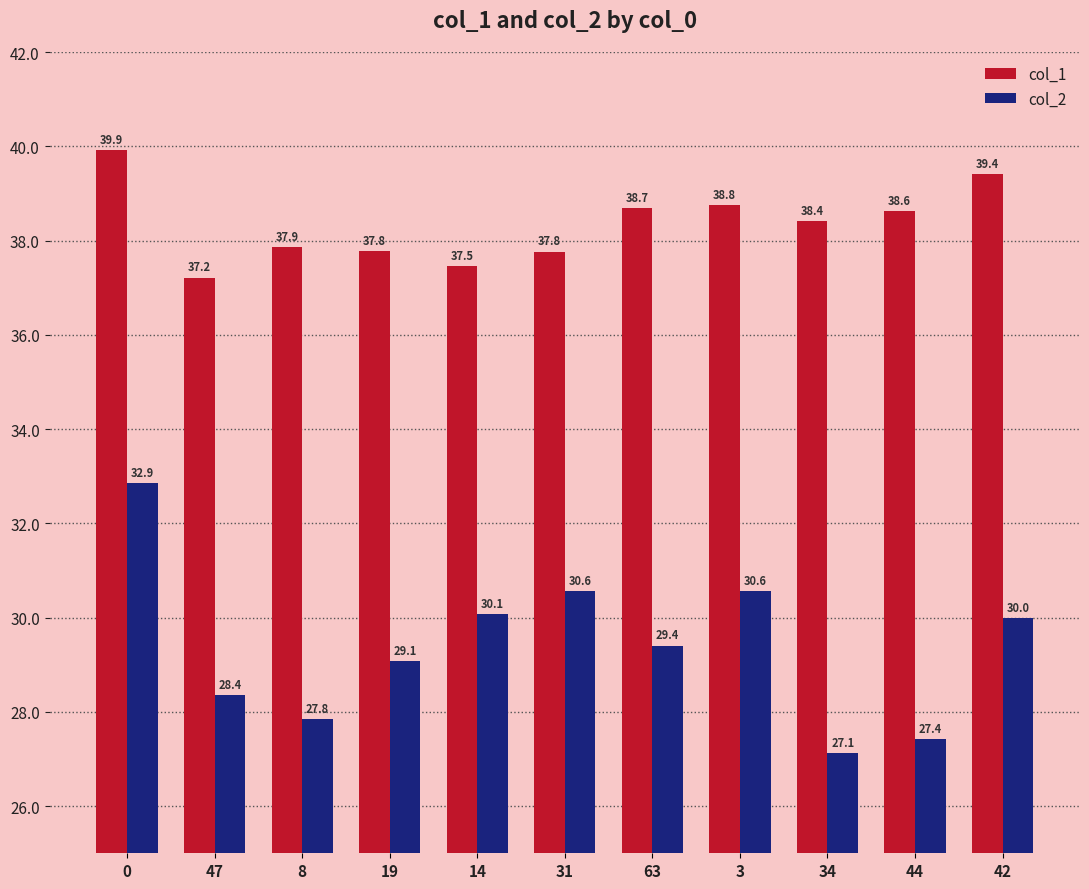

At how many categories does at least one series exceed 27?

11